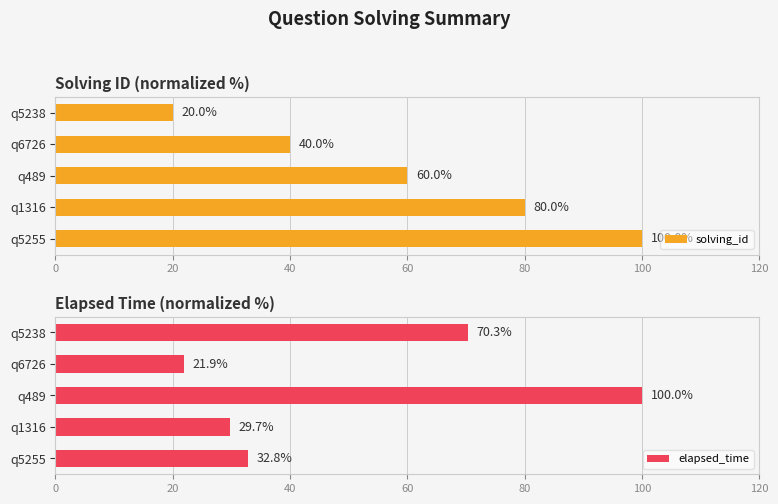

How many values in the elapsed_time series are below 32?

2